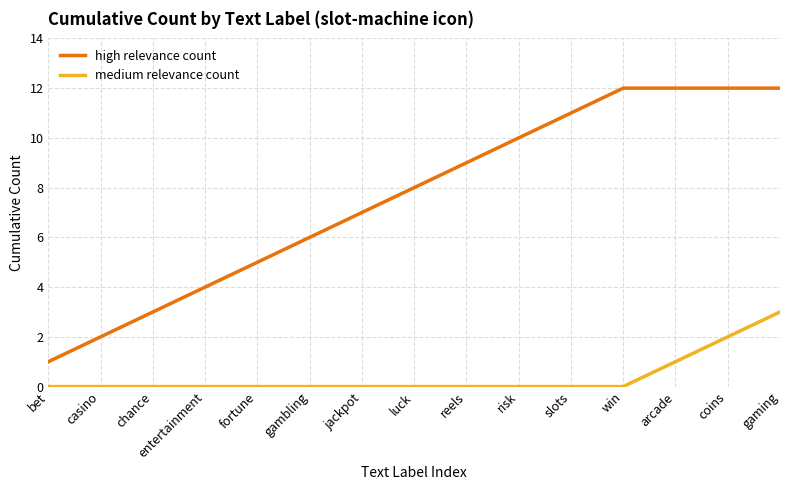

True or false: medium relevance count and high relevance count intersect in this chart.

False